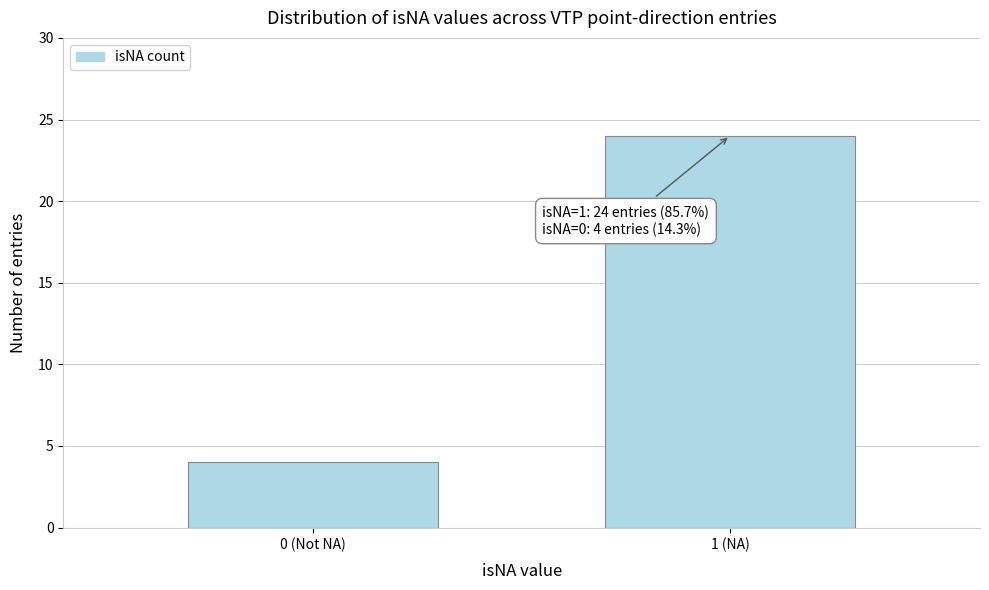

Reading left to right, transcribe all the data shown in this chart.

4	24